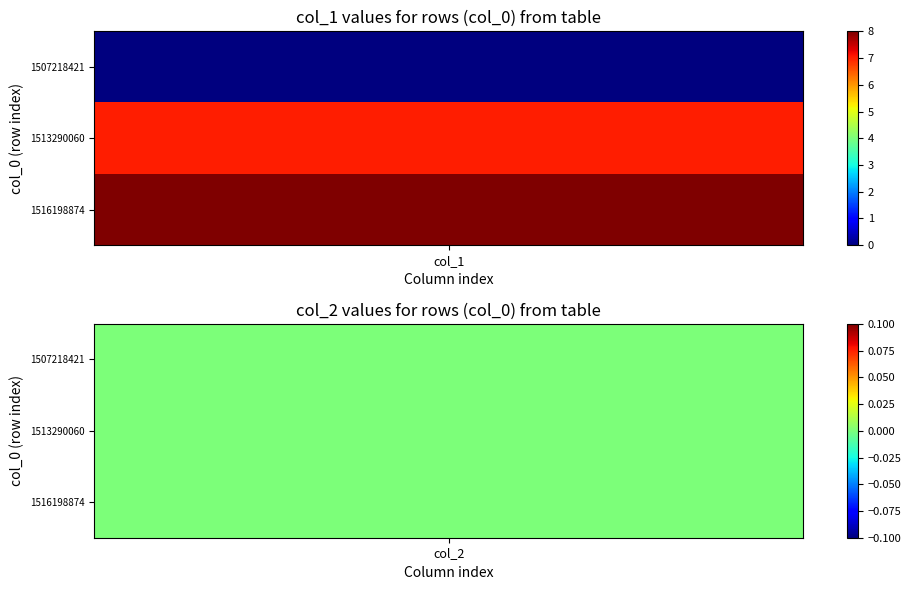

Reading left to right, what are all the values shown in this chart?

1507218421: 0=0	1=0
1513290060: 0=7	1=0
1516198874: 0=8	1=0